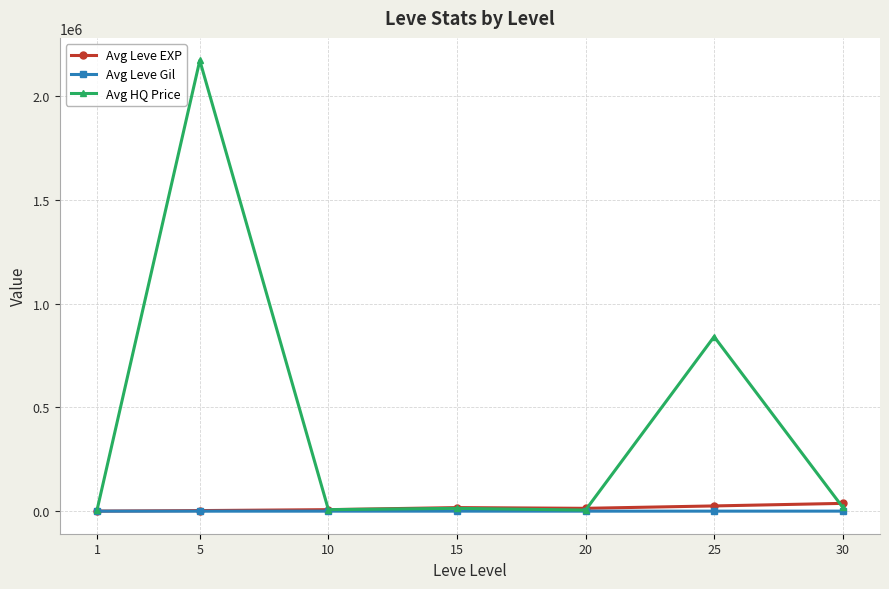

Which series has the largest total across all categories?

Avg HQ Price